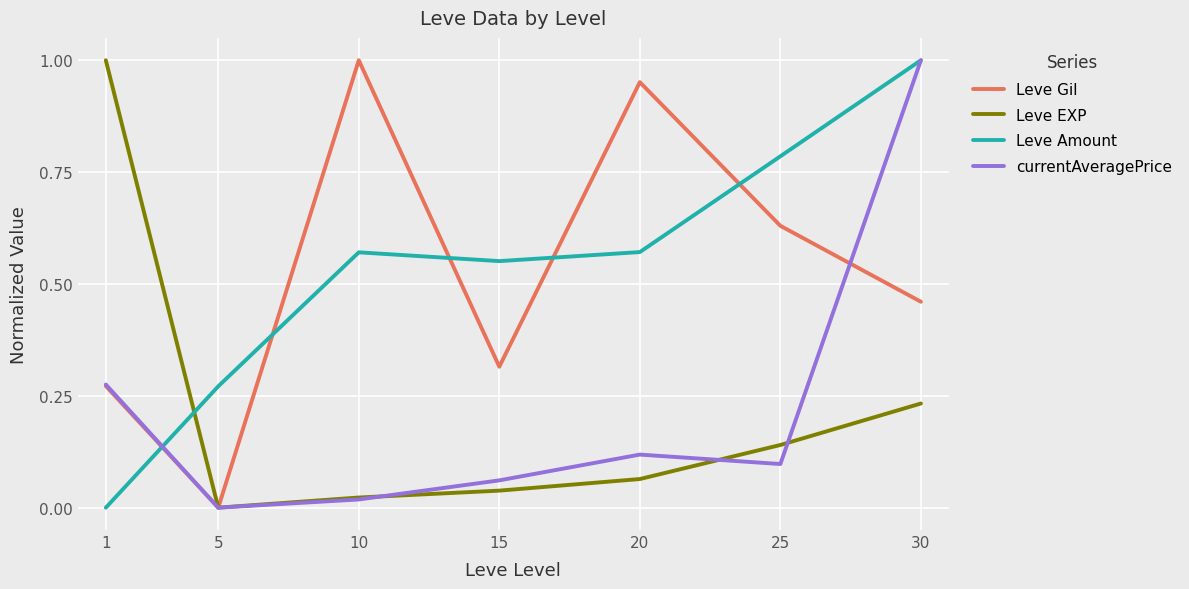

At which label does Leve Amount reach its peak?

30